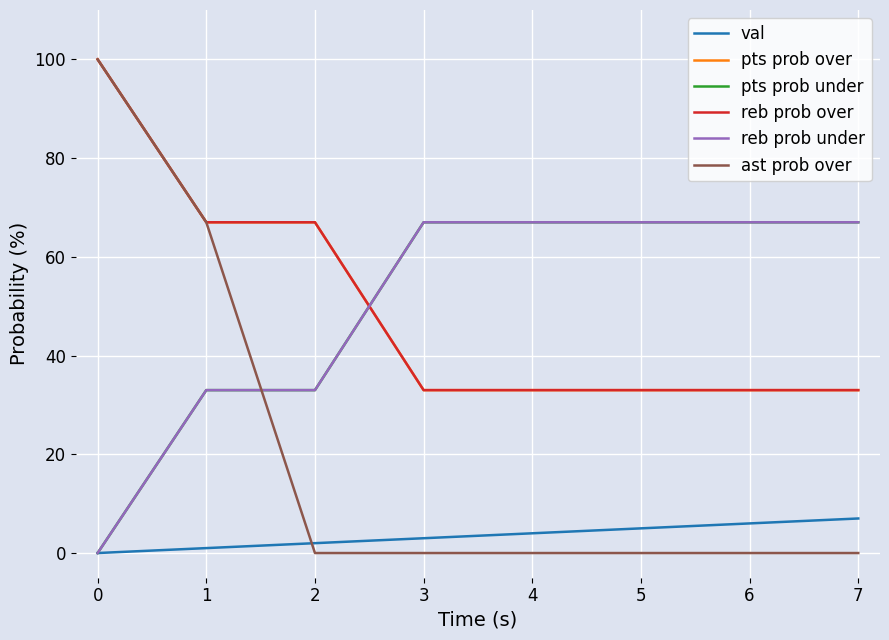

Is the value of reb prob under at 5 greater than the value of reb prob over at 1?

No